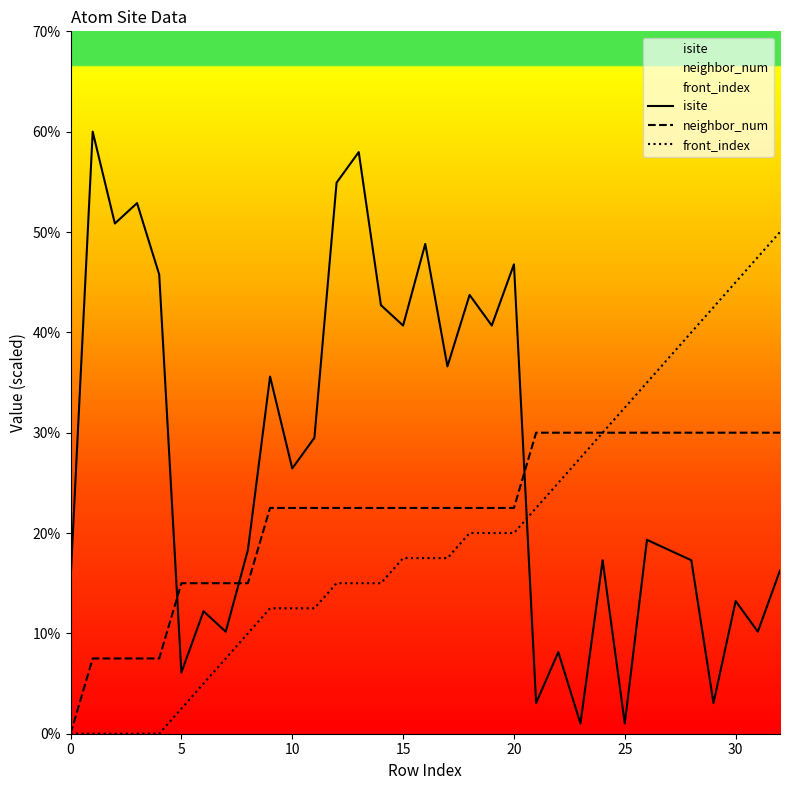

True or false: neighbor_num has a value of 30.0 at 26.

True